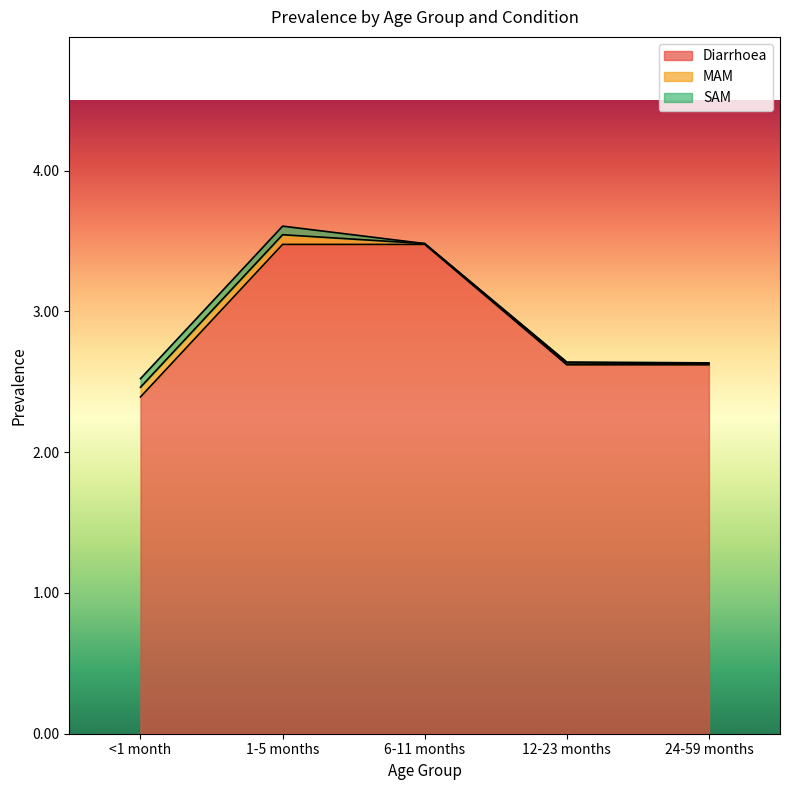

How many categories are shown in the chart?

5